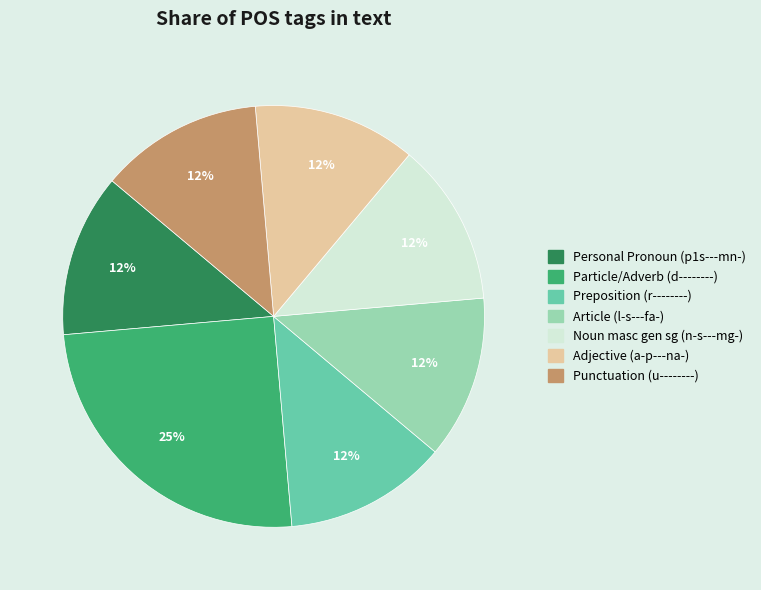

Is there any slice that represents more than half of the pie?

No